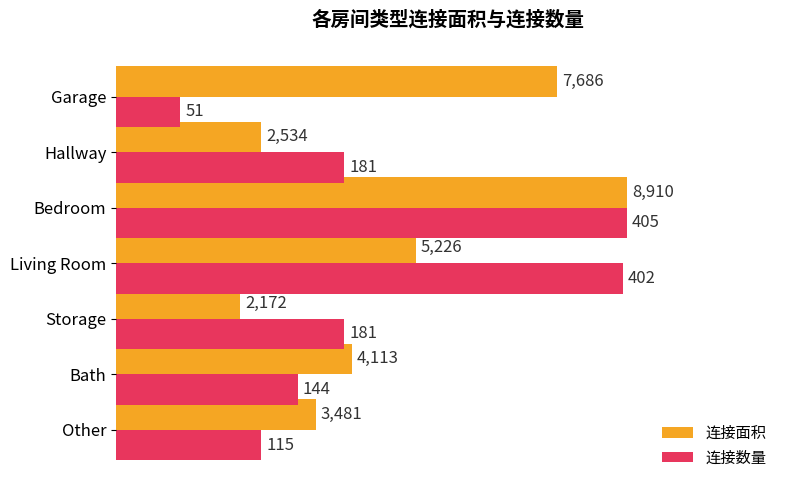

What are all the series names shown in the legend?

连接面积, 连接数量